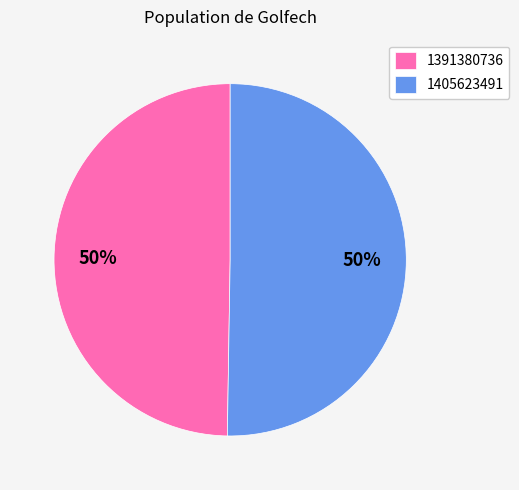

To the nearest percent, what percentage of the pie is 1405623491?

50%